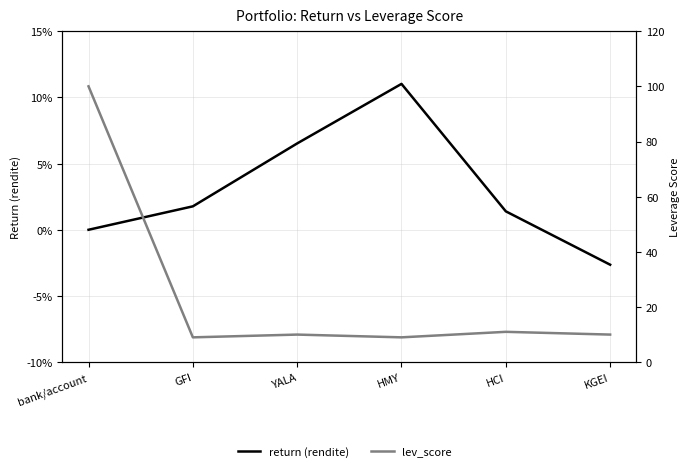

Which series has the largest total across all categories?

lev_score